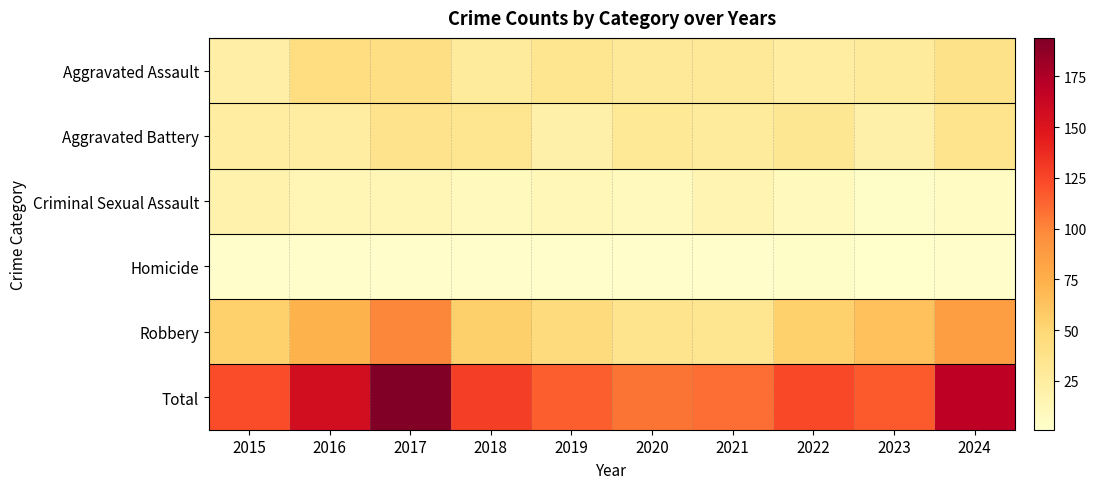

List the series in order of their peak value, highest first.

Total, Robbery, Aggravated Assault, Aggravated Battery, Criminal Sexual Assault, Homicide